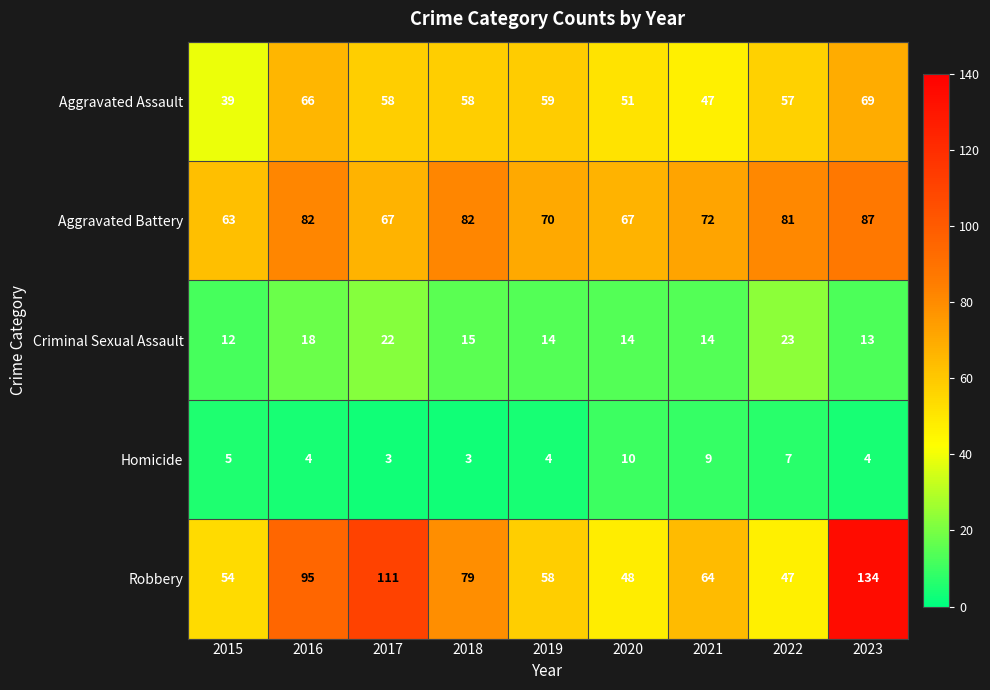

Which series has the largest total across all categories?

Robbery